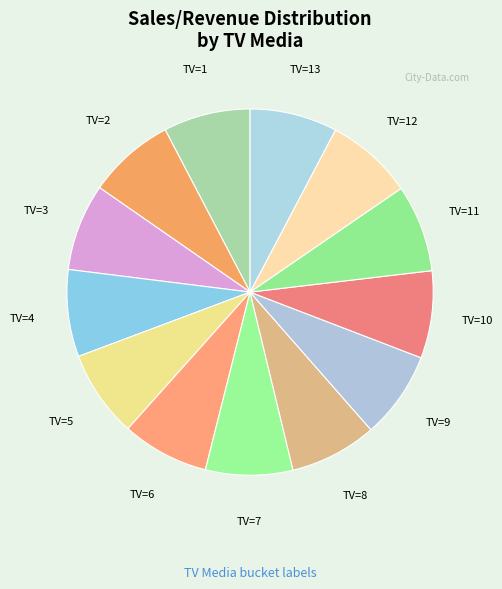

Is there any slice that represents more than half of the pie?

No